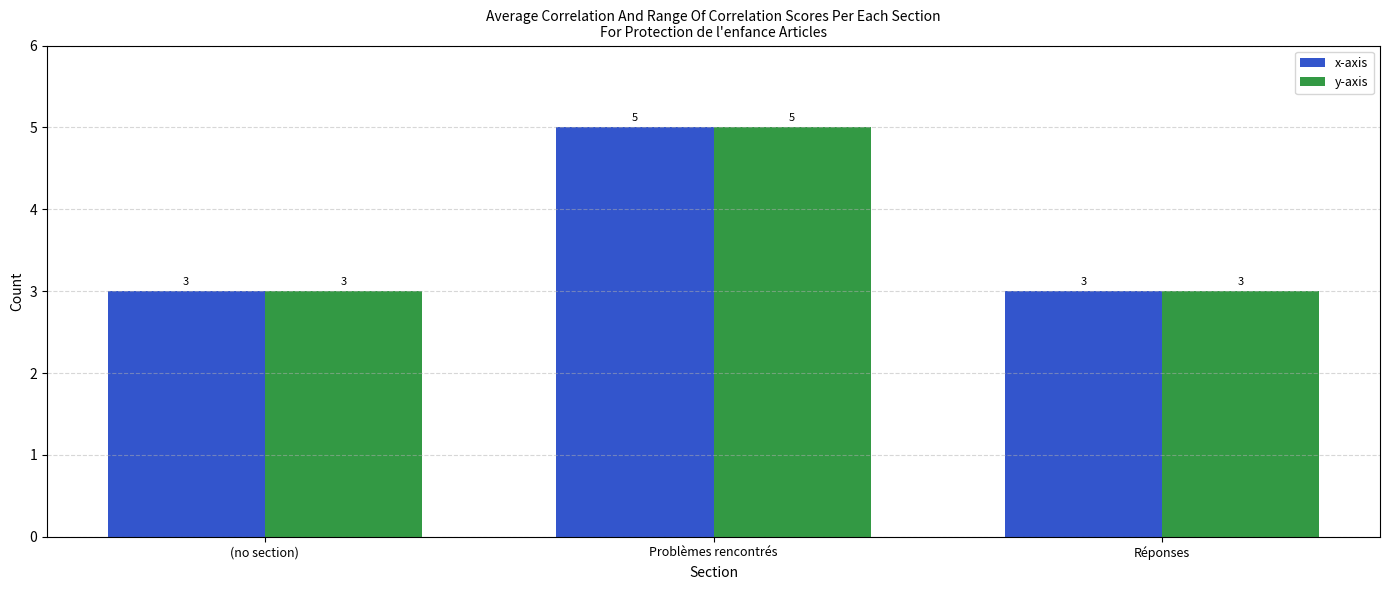

How many bars are there in total?

6